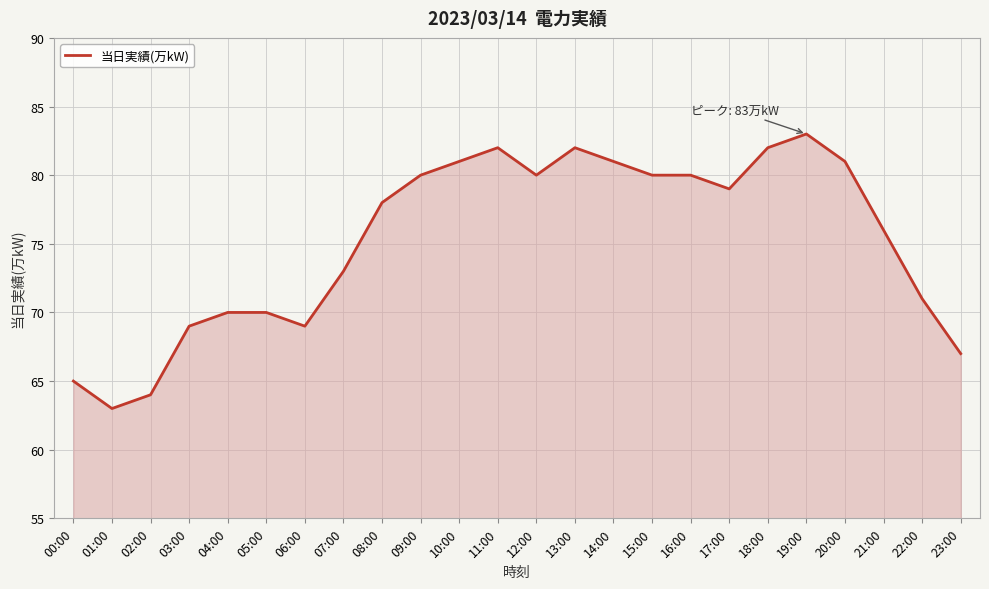

What is the change in value from 04:00 to 18:00?

+12